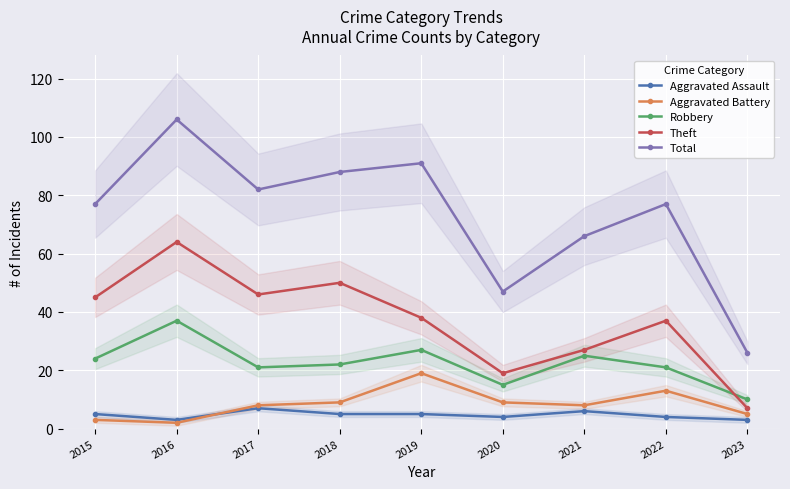

List the series in order of their peak value, lowest first.

Aggravated Assault, Aggravated Battery, Robbery, Theft, Total